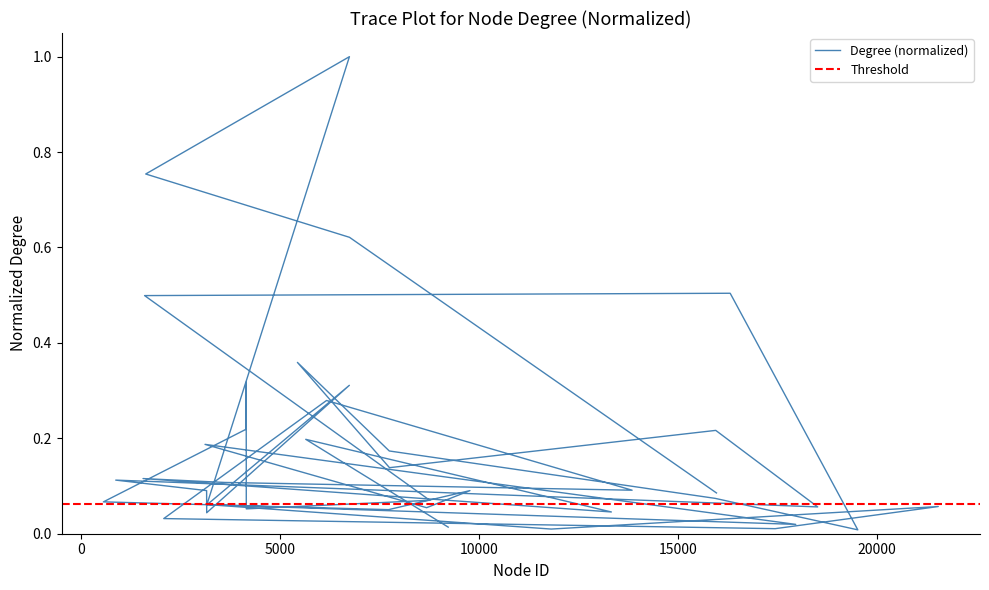

List the labels in order of value, smallest first.

19515, 11810, 17438, 9221, 17956, 2073, 3152, 13322, 7723, 4147, 8679, 18507, 21537, 3154, 3163, 556, 8758, 15932, 15963, 9768, 3150, 13843, 3601, 866, 1552, 7746, 7741, 3110, 5641, 15945, 4143, 6164, 6737, 4145, 5432, 1591, 16308, 6741, 1620, 6739